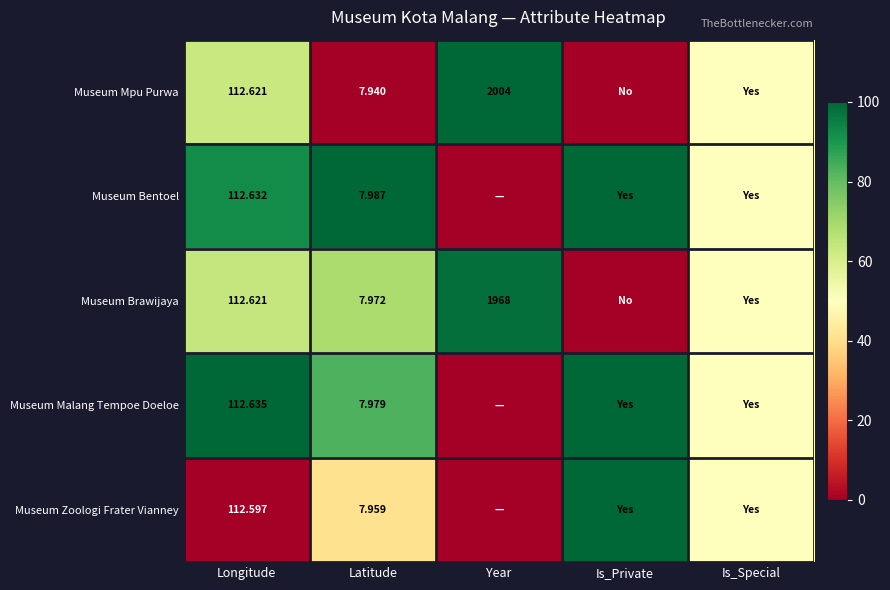

Which has a higher value, Longitude or Latitude?

Longitude